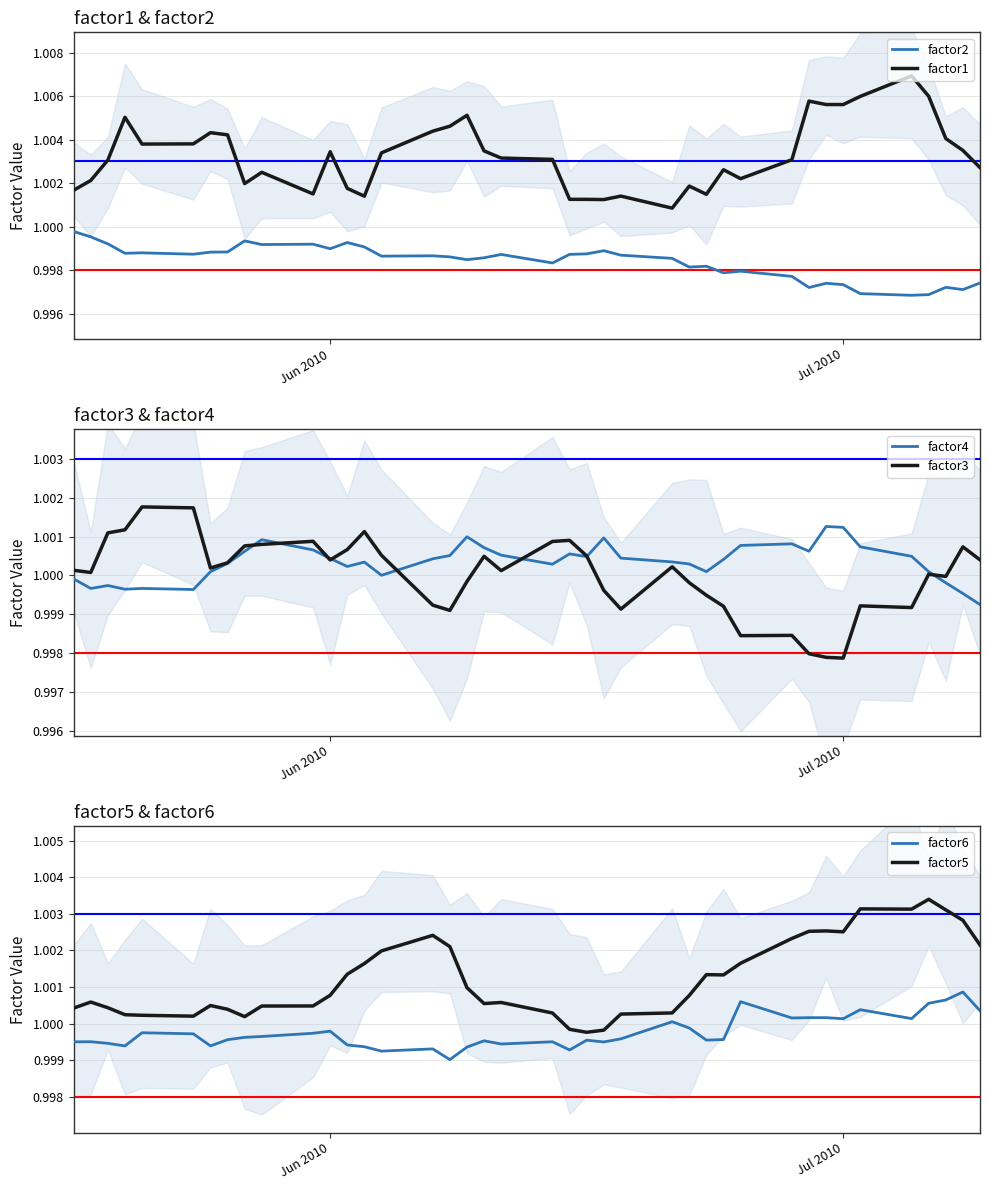

Is the value of factor4 at 22 greater than the value of factor1 at 30?

No